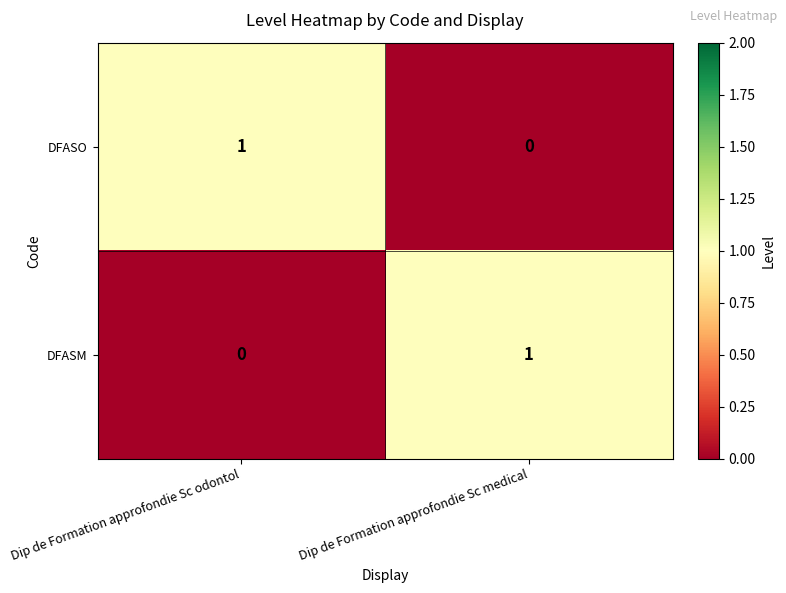

How many data points does each series have?

2